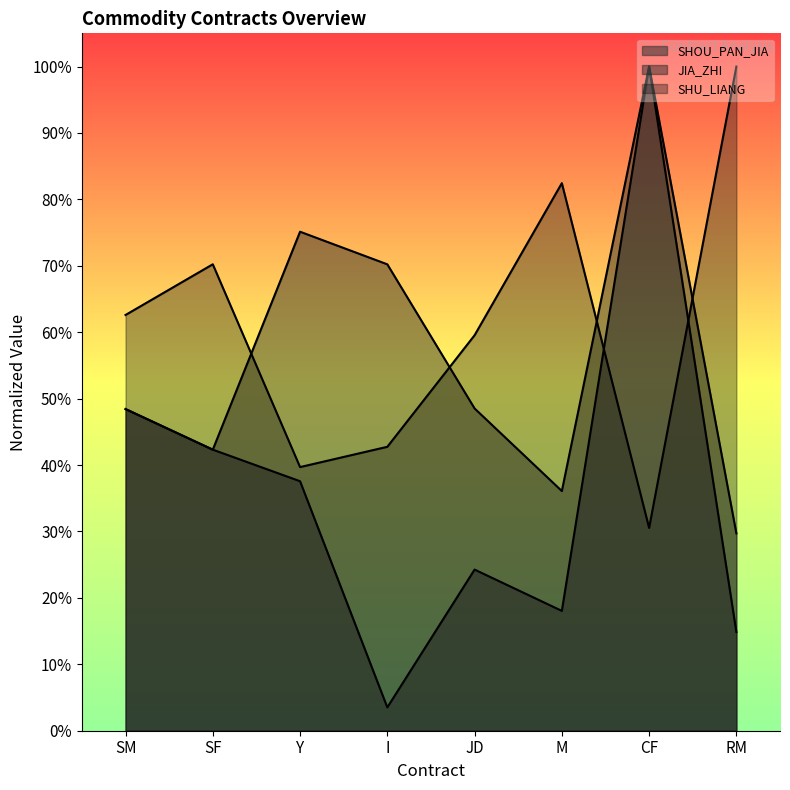

What is the difference between the highest and lowest values at SM?

14.2